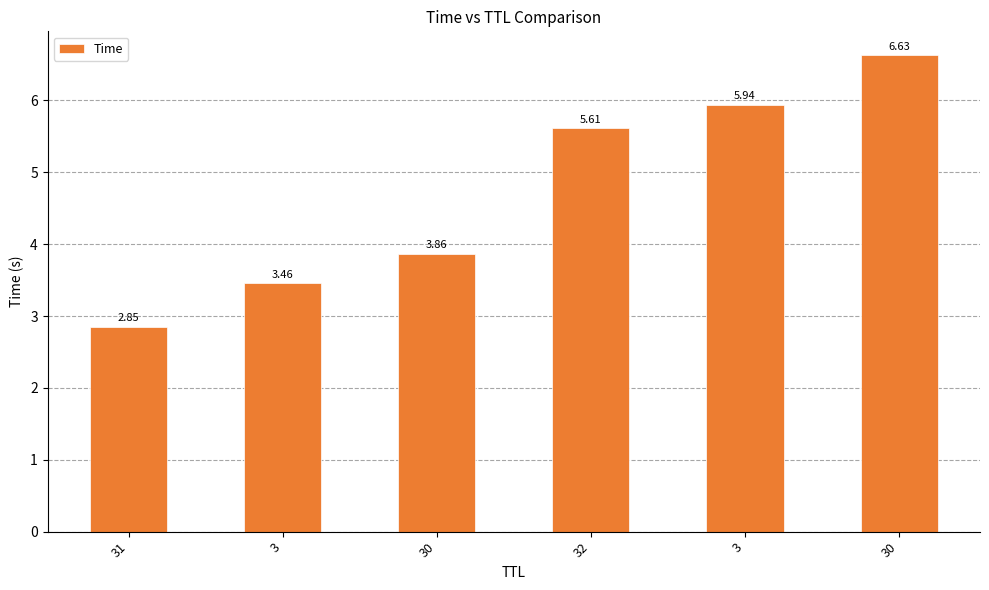

What is the smallest value displayed?

2.8